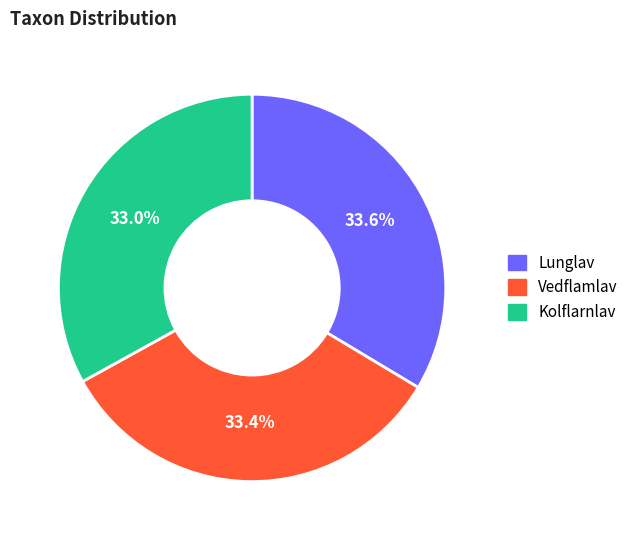

Is Kolflarnlav the majority of the pie?

No